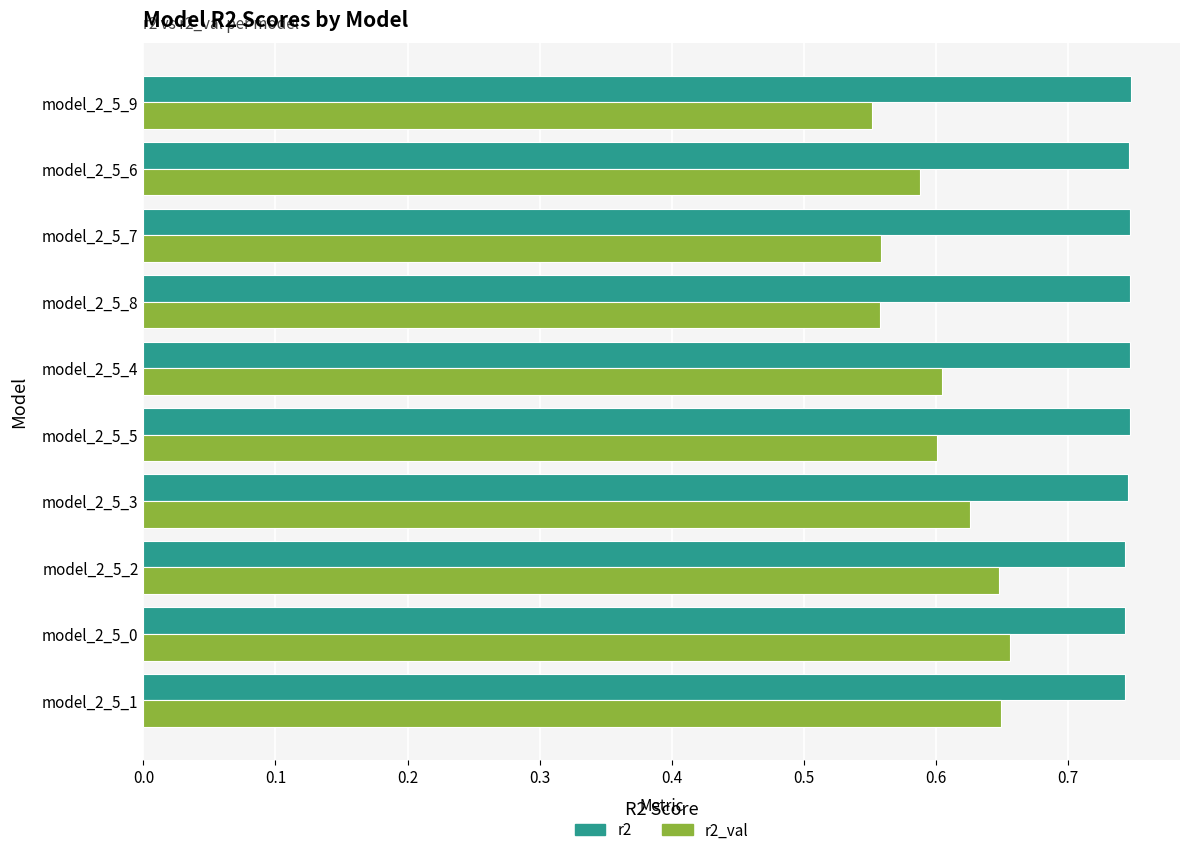

Which series has the largest total across all categories?

r2